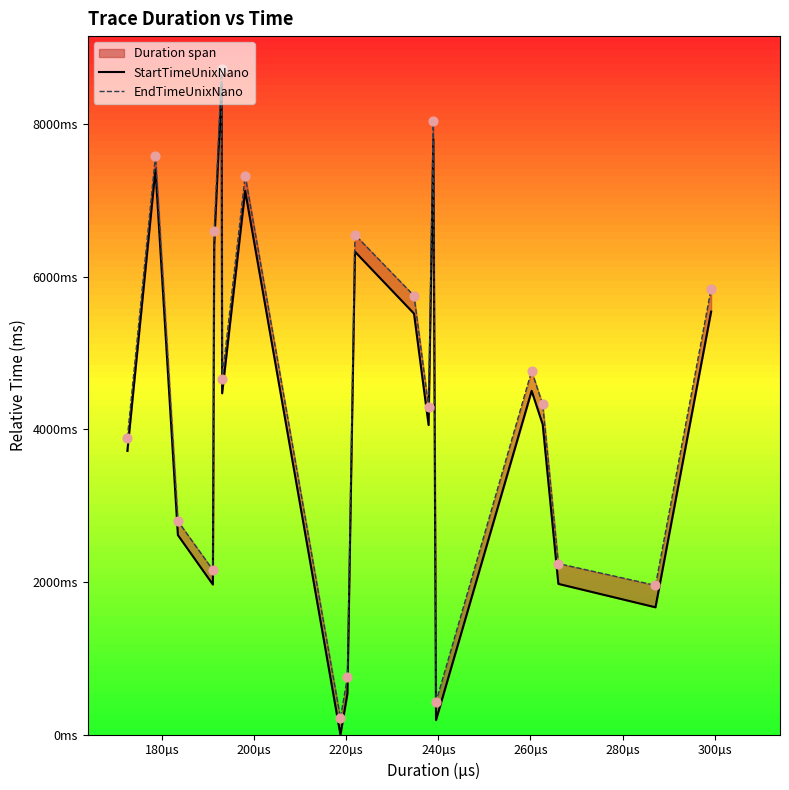

Is the value of EndTimeUnixNano at 14 greater than the value of StartTimeUnixNano at 16?

No